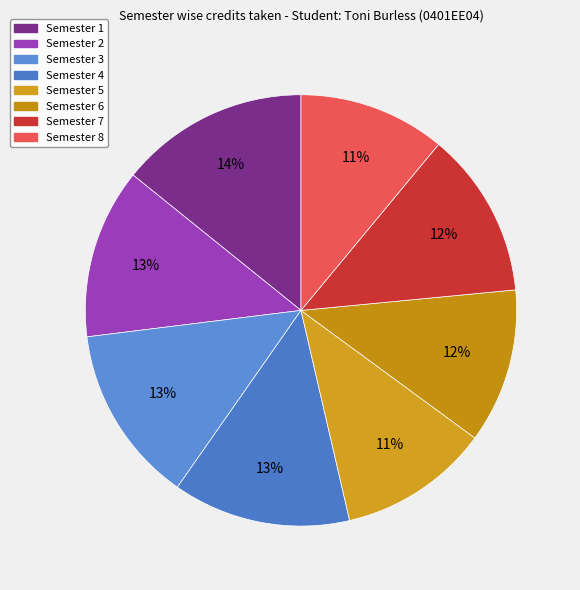

True or false: Semester 6 accounts for 20% of the total.

False